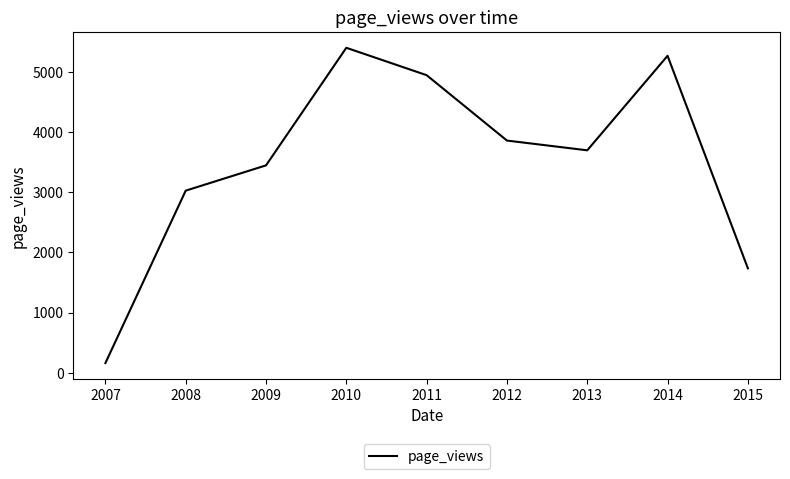

List the labels in order of value, smallest first.

2007, 2015, 2008, 2009, 2013, 2012, 2011, 2014, 2010